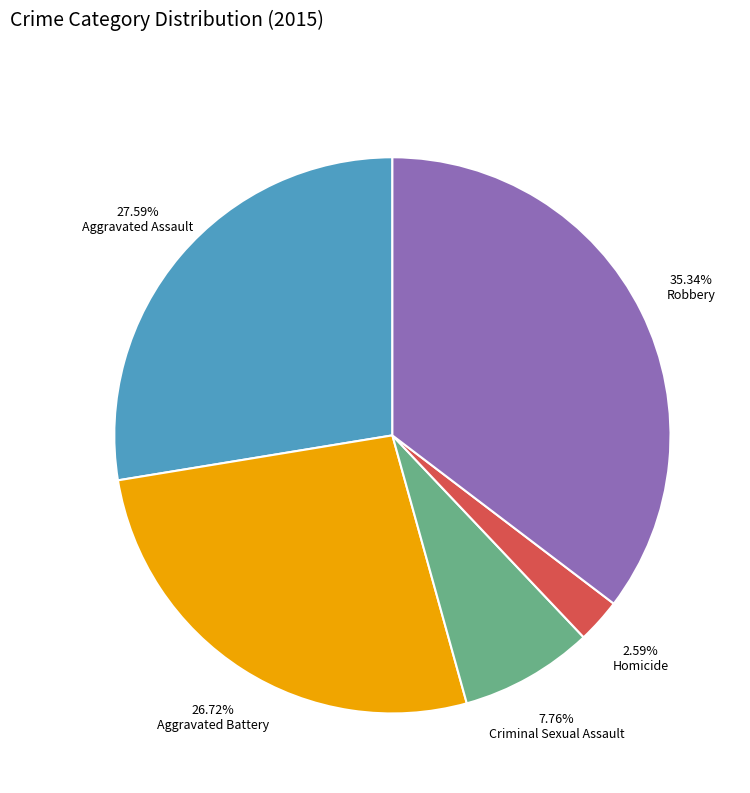

Is there any slice that represents more than half of the pie?

No